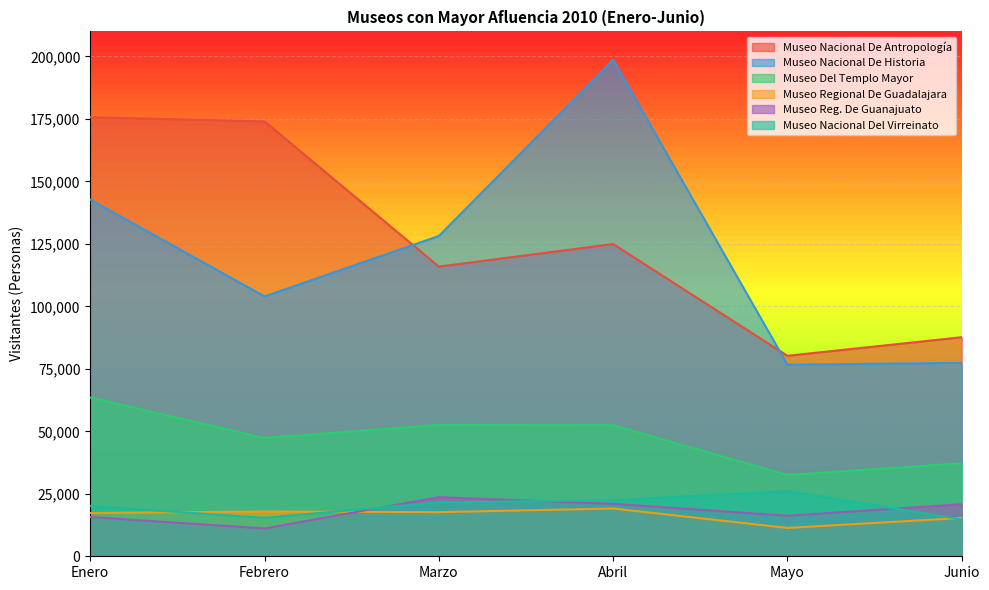

Where is Museo Reg. De Guanajuato nearest to the value 17393?

Mayo